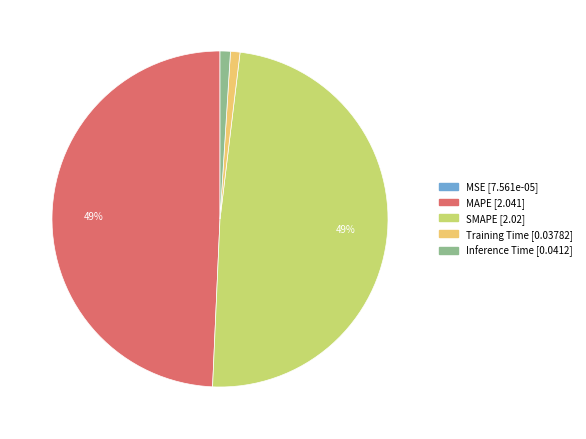

To the nearest percent, what portion does Inference Time represent?

1%